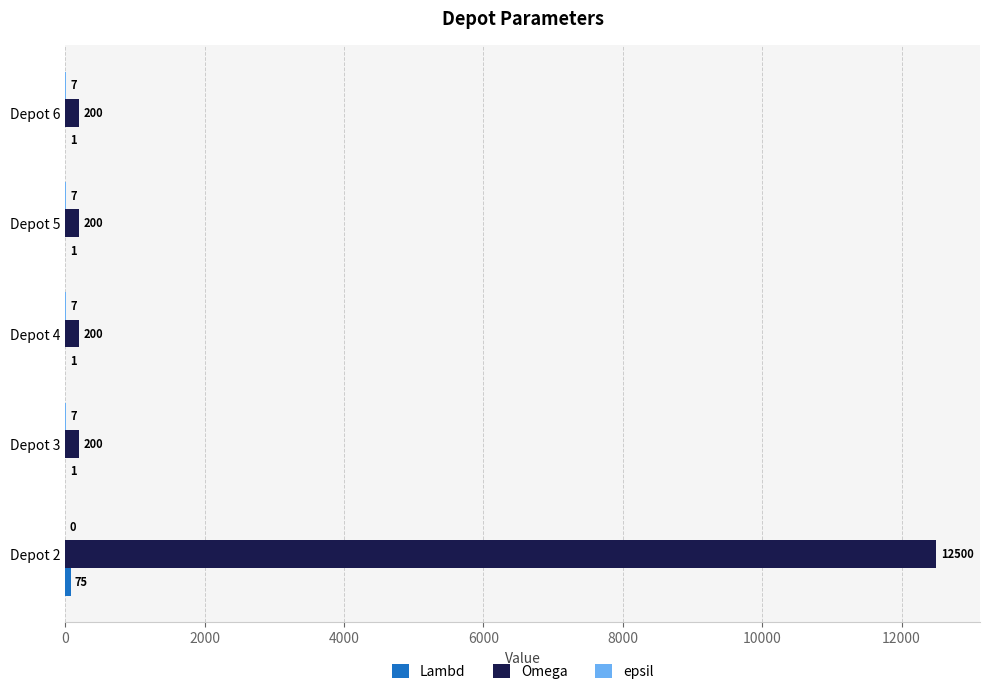

What is the total value across all series at Depot 2?

12575